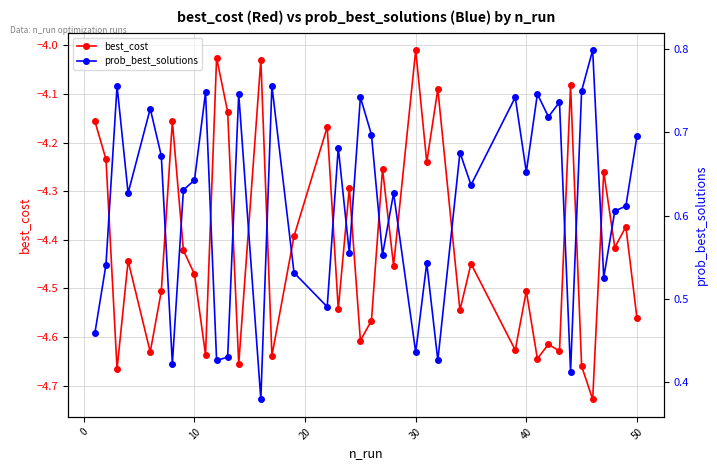

True or false: best_cost has more than 1 points higher than both neighbors.

True